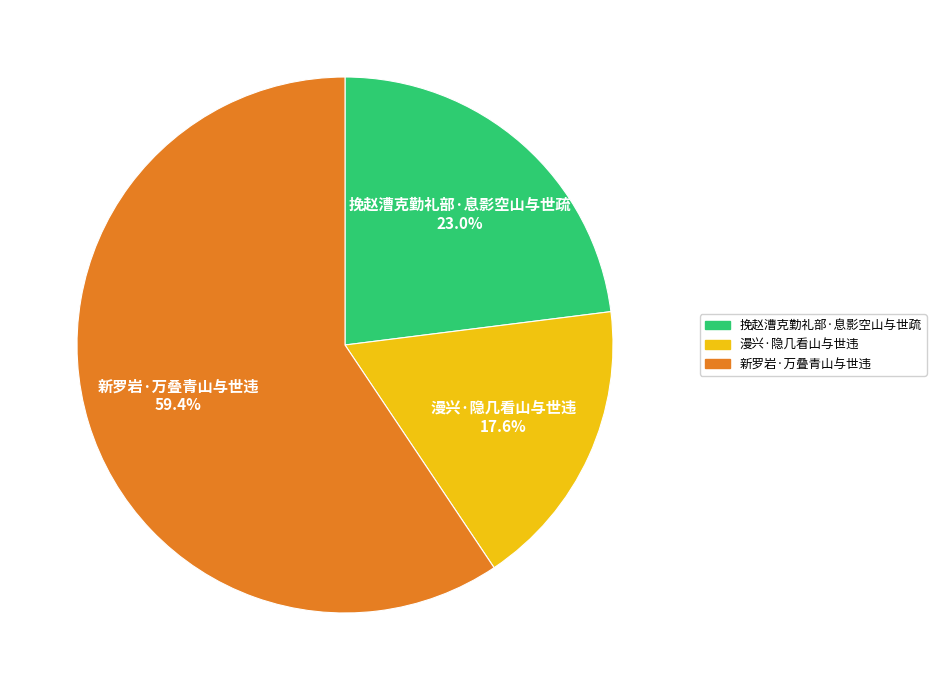

Which has a higher value, 挽赵漕克勤礼部·息影空山与世疏 or 漫兴·隐几看山与世违?

挽赵漕克勤礼部·息影空山与世疏